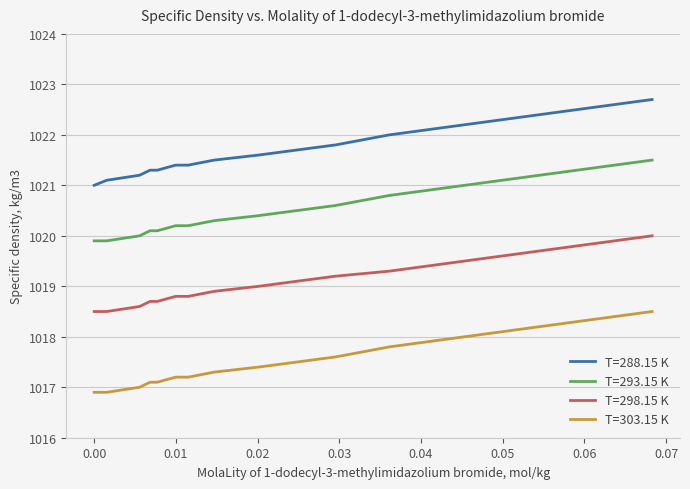

Which series has the largest total across all categories?

T=288.15 K